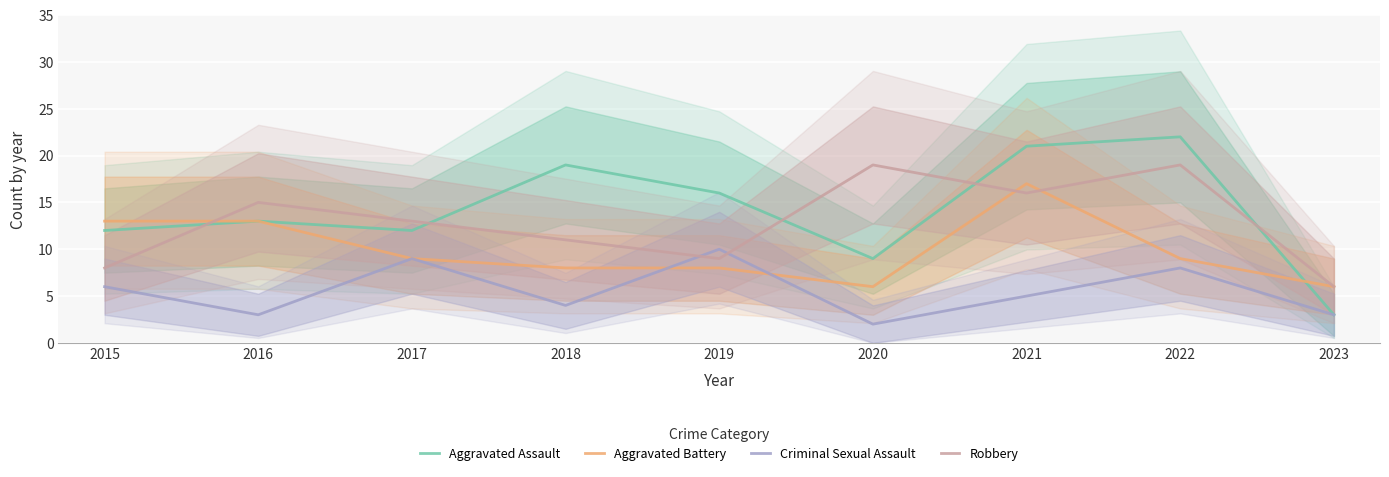

In Criminal Sexual Assault, how many points are lower than both neighbors (excluding endpoints)?

3